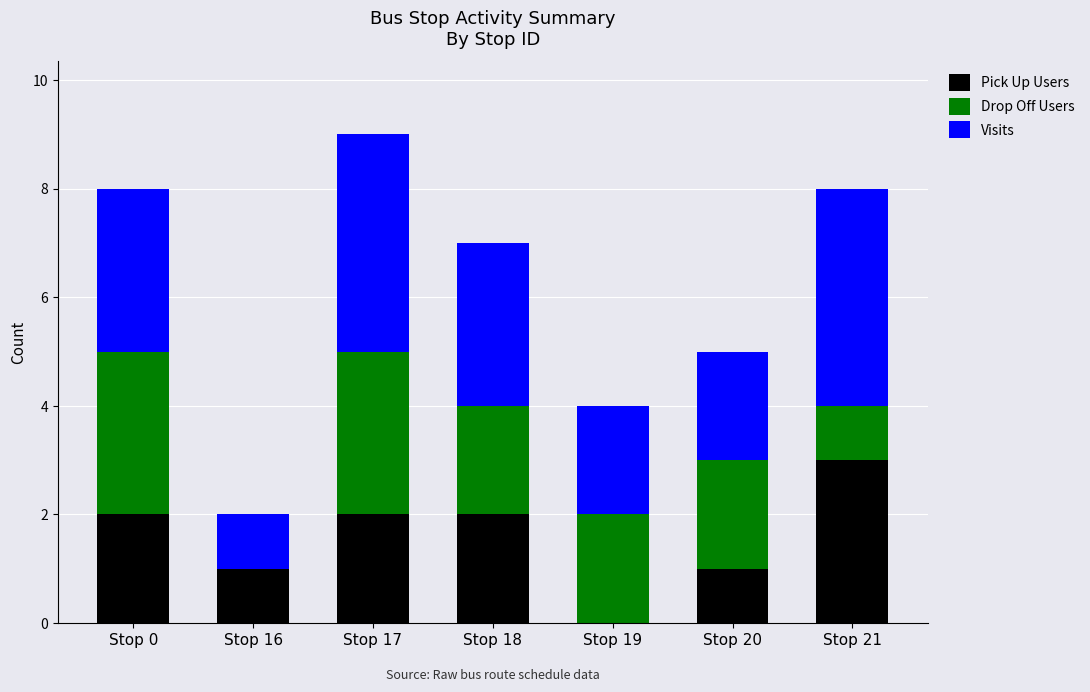

Does the chart contain stacked bars?

Yes